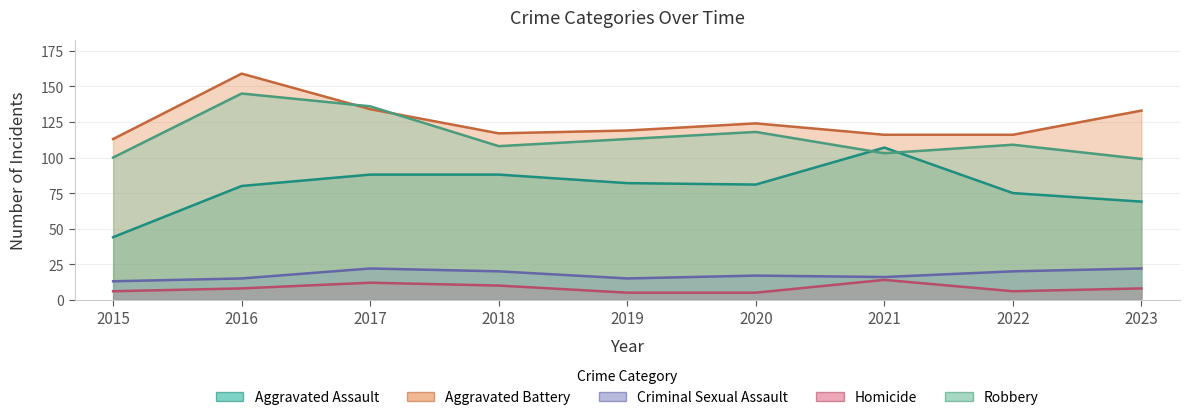

What is the maximum value shown in the chart?

159